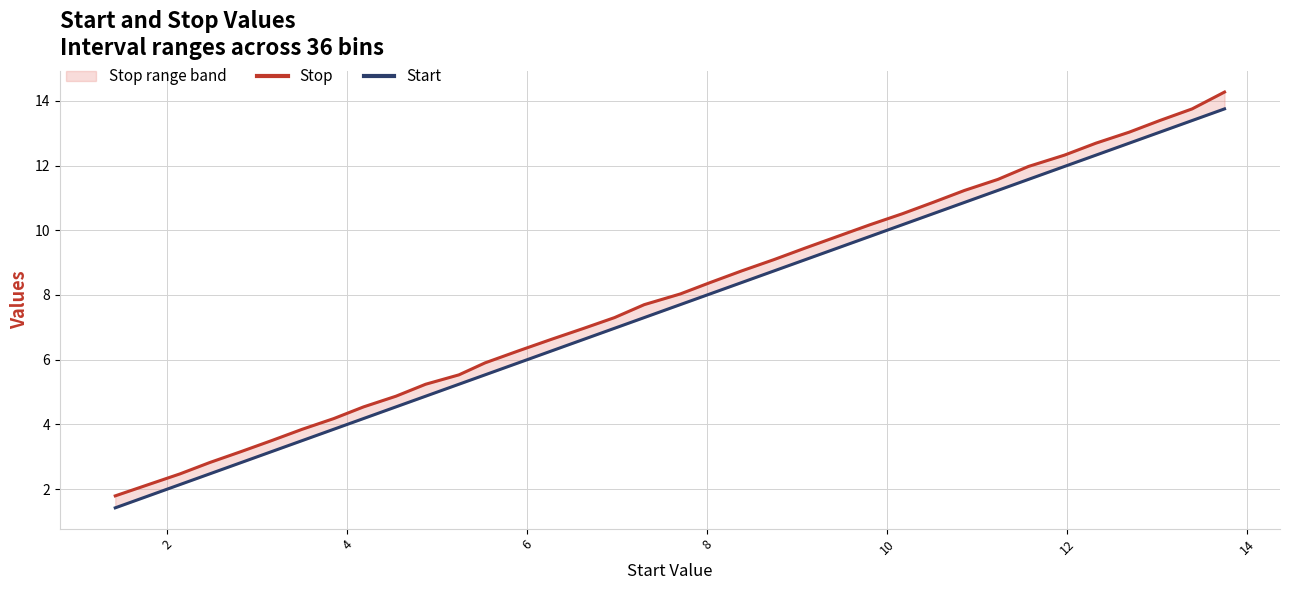

At 4, list the series in order from largest to smallest.

Stop, Start